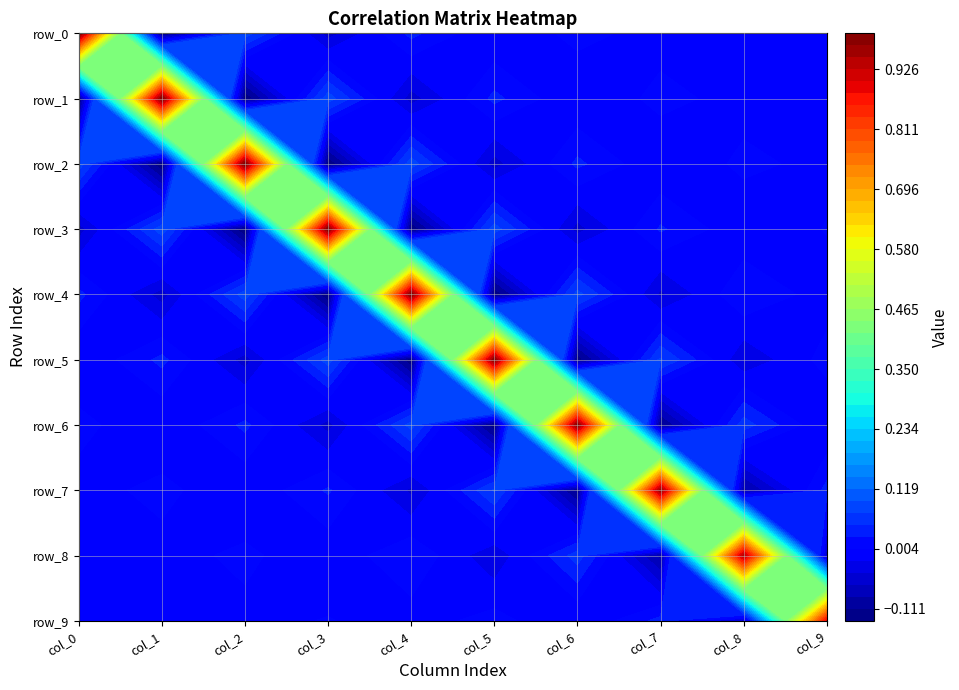

Is it true that row_2 equals 0.1 at col_4?

False